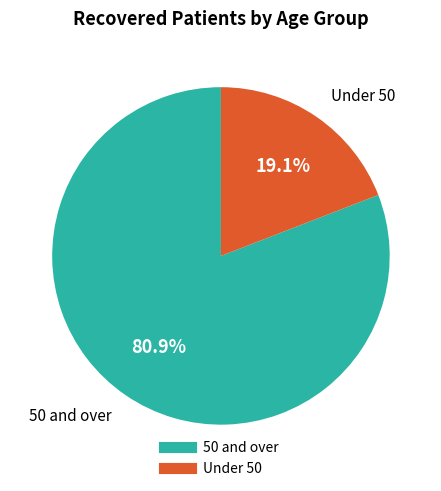

Is there any slice that represents more than half of the pie?

Yes